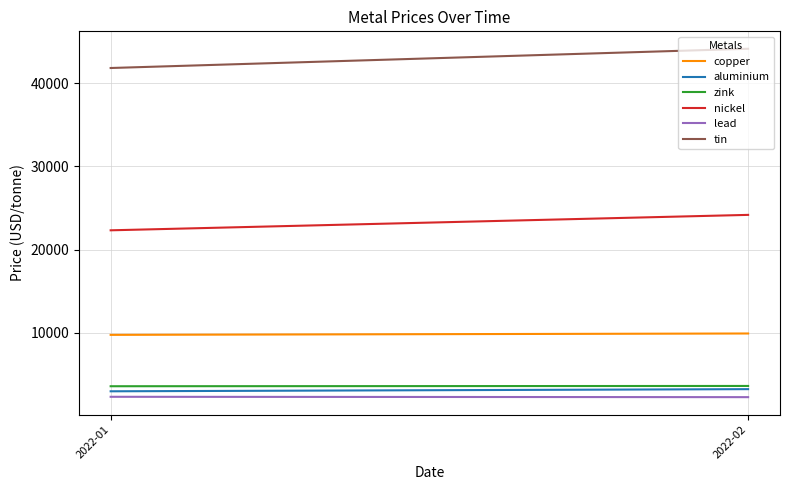

How many data points does each series have?

2